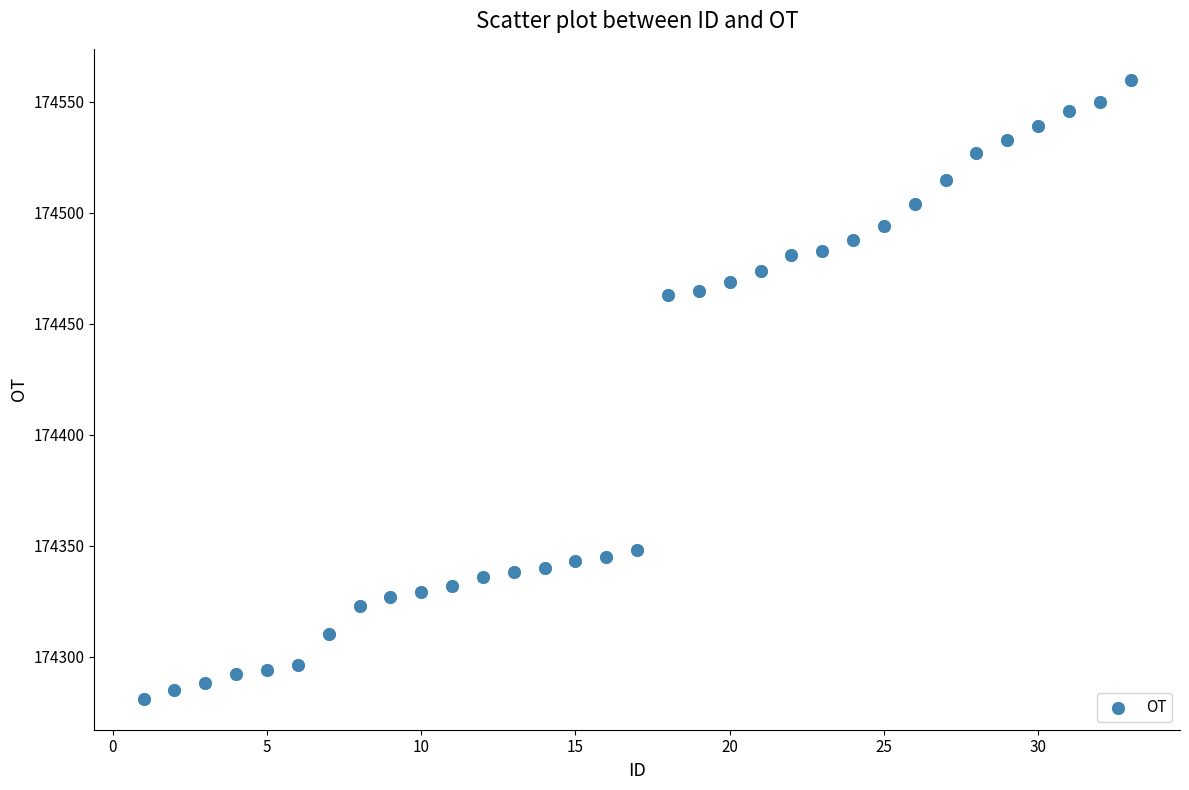

What is the range of Y values (max minus min)?

279